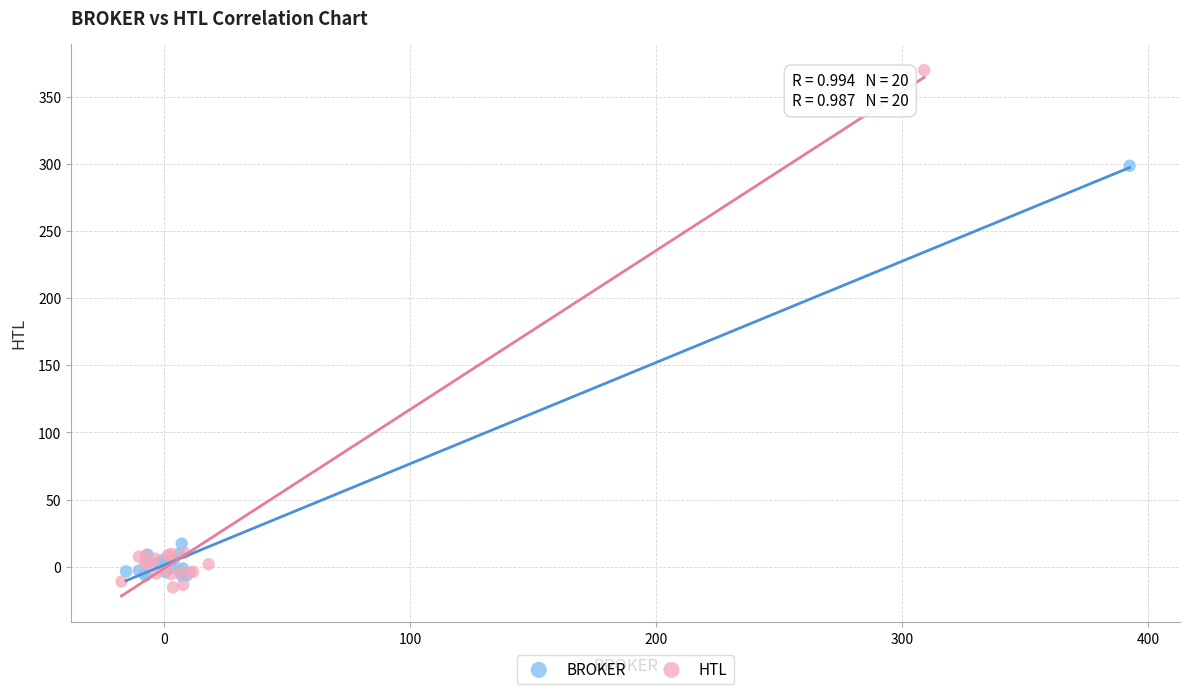

Which series contains the highest Y value?

HTL